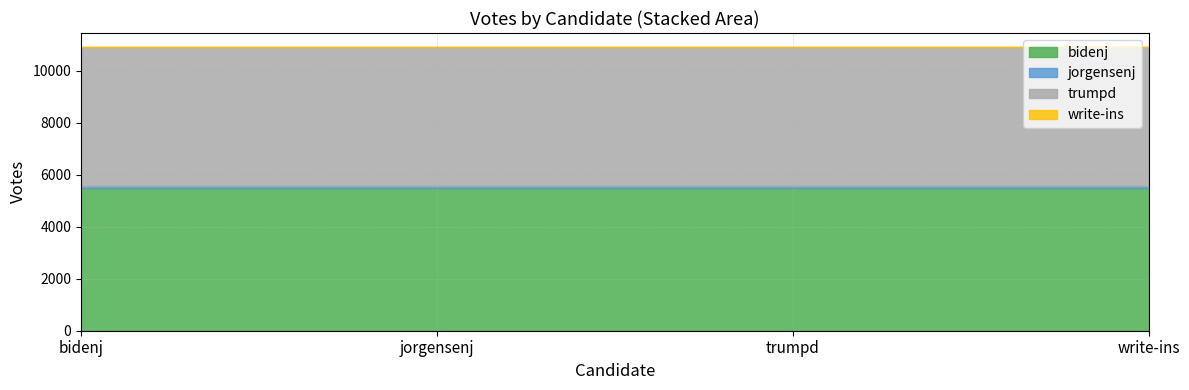

Which series has the widest spread of values?

bidenj